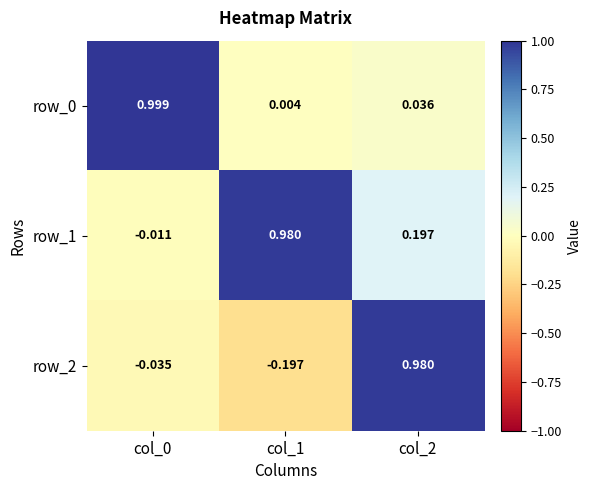

What is the sum of all row_2 values?

0.7